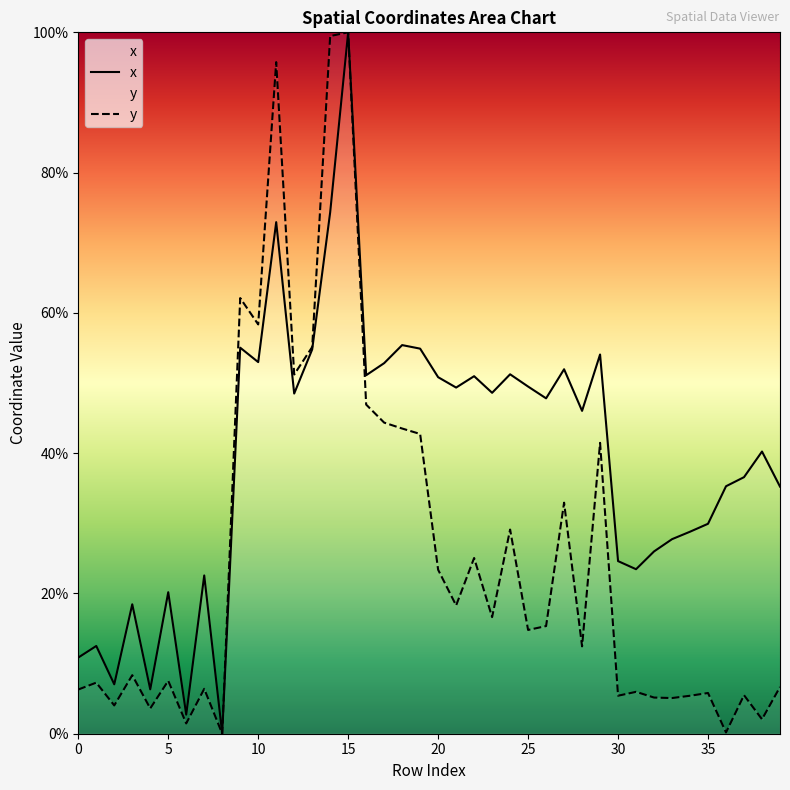

True or false: x has more than 0 interior local peaks.

True